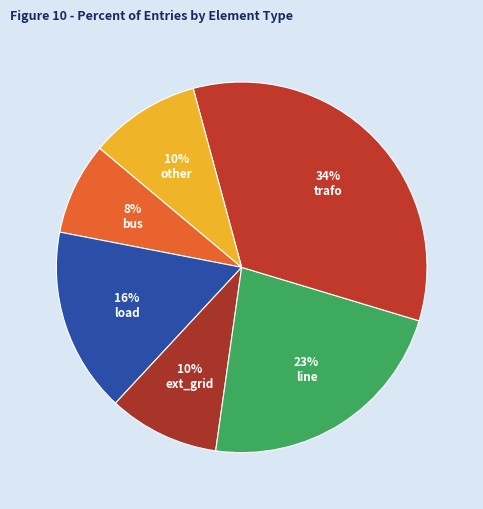

Count the number of slices in the pie.

6